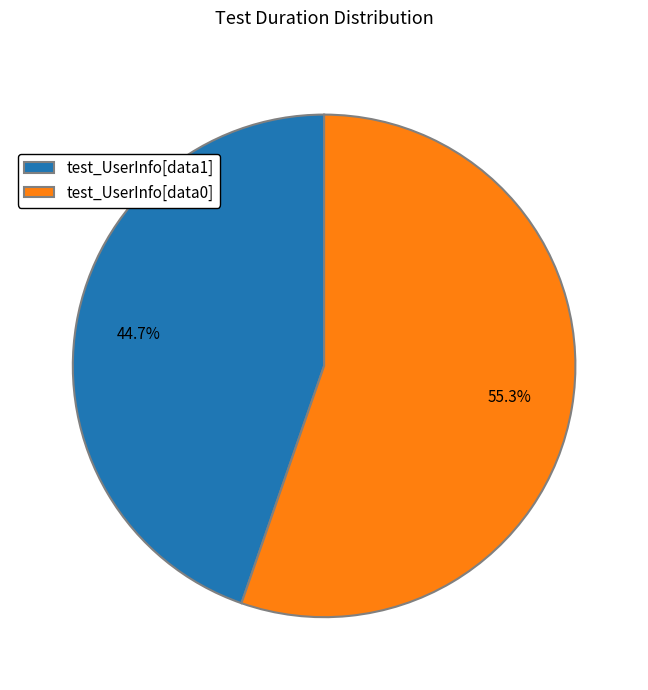

What percentage is the test_UserInfo[data0] slice, to the nearest percent?

55%